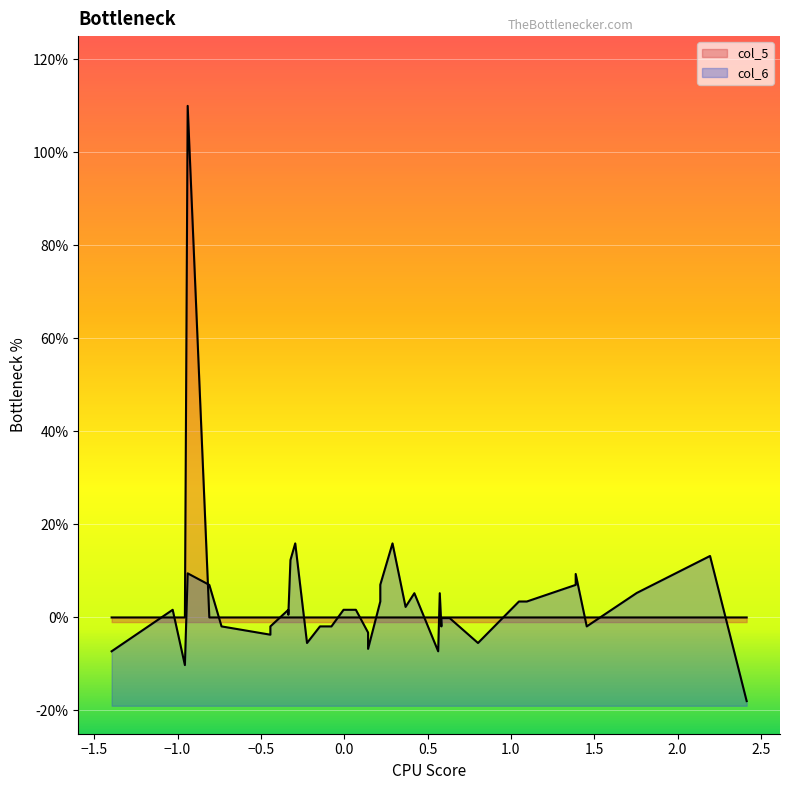

Which category has the lowest value in the col_6 series?

5